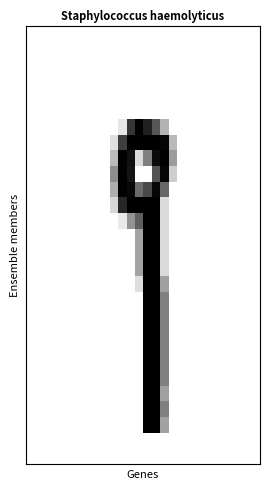

At which category is the sum across all series the highest?

15